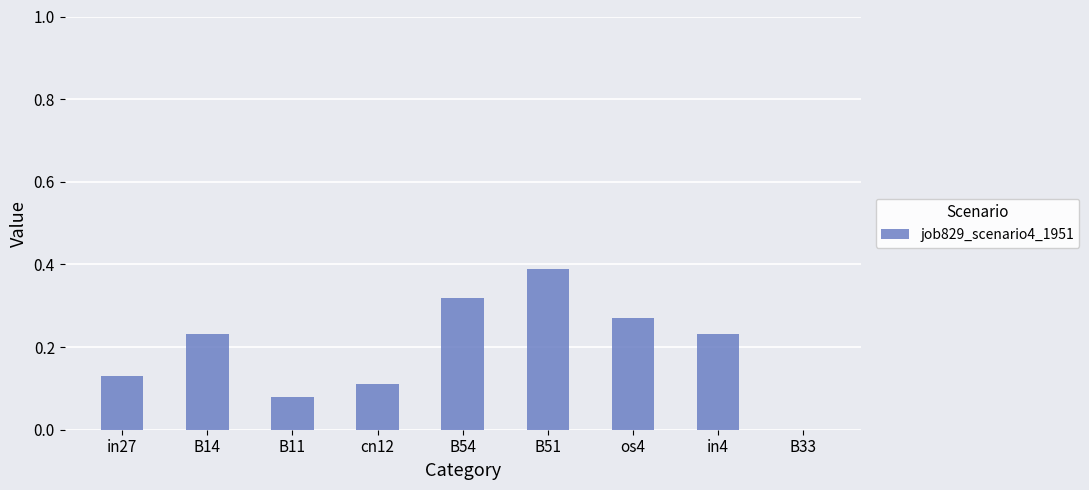

Count the number of values greater than 0.

8